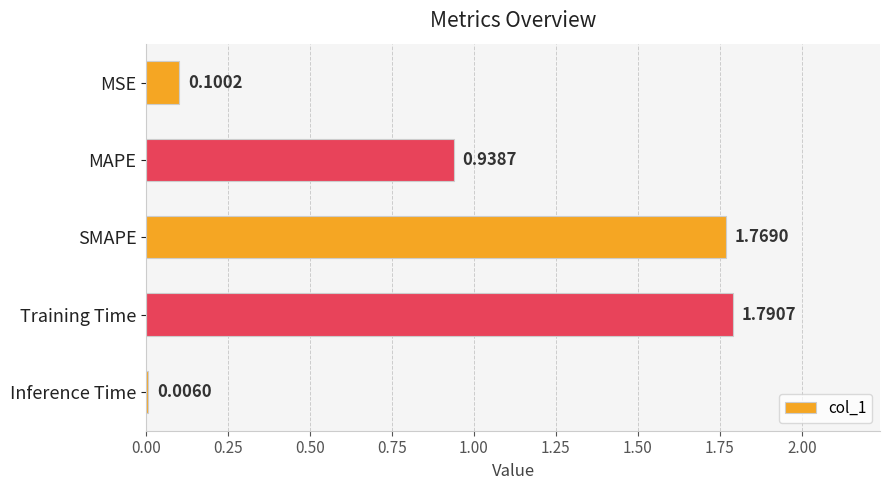

At which label is the value closest to 0?

Inference Time